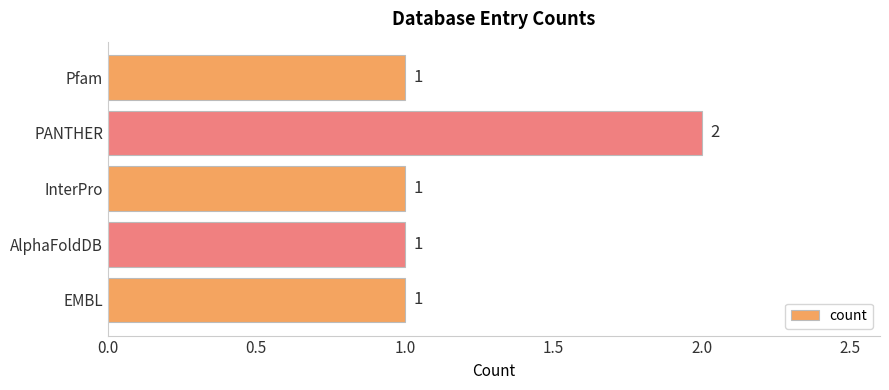

Is it true that the value at InterPro is 1?

True